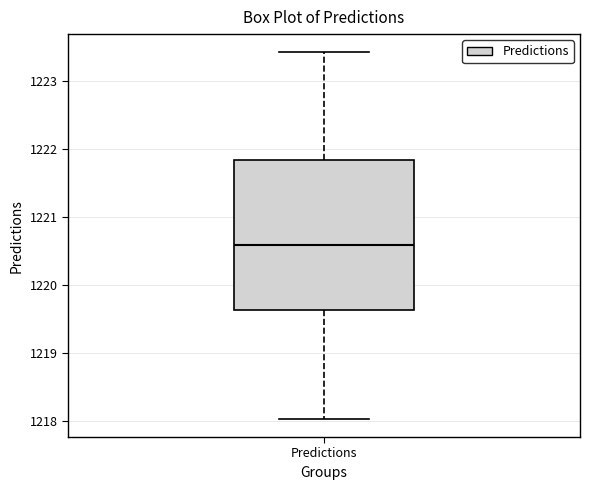

Transcribe this box plot: give where the median line is, the range the box spans, and where the two whiskers end, as read against the y-axis. The values are not printed on the chart, so give them approximately, as read against the axis.

median 1220.6, box 1219.6 to 1221.8, whiskers 1218.0 to 1223.4